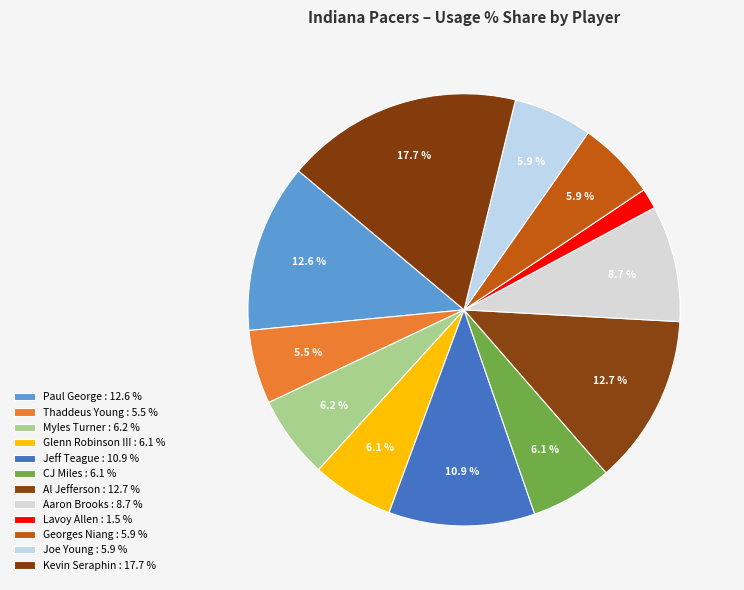

True or false: CJ Miles accounts for 6% of the total.

True